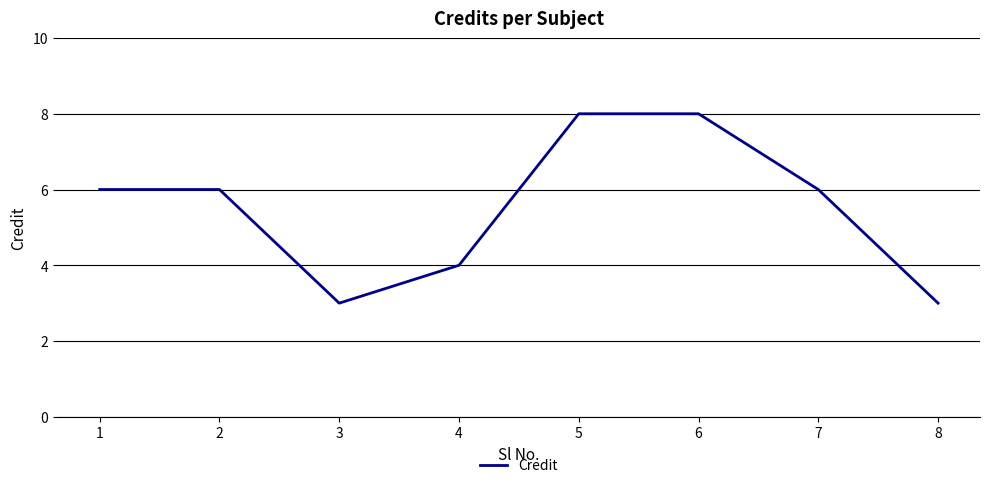

What is the approximate value at 1?

6